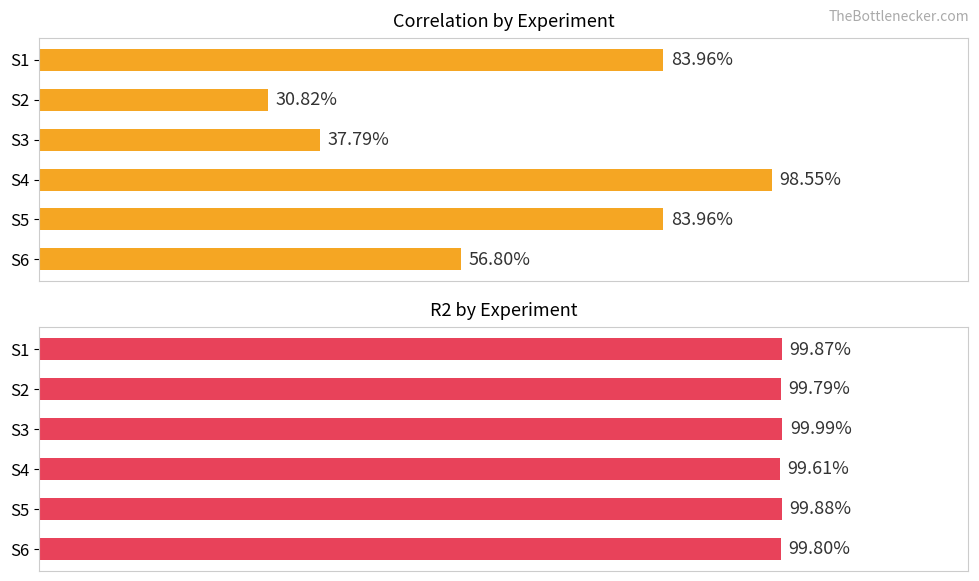

Reading left to right, list all the values displayed in this chart.

Correlation: 0.8	0.3	0.4	1.0	0.8	0.6
R2: 1.0	1.0	1.0	1.0	1.0	1.0